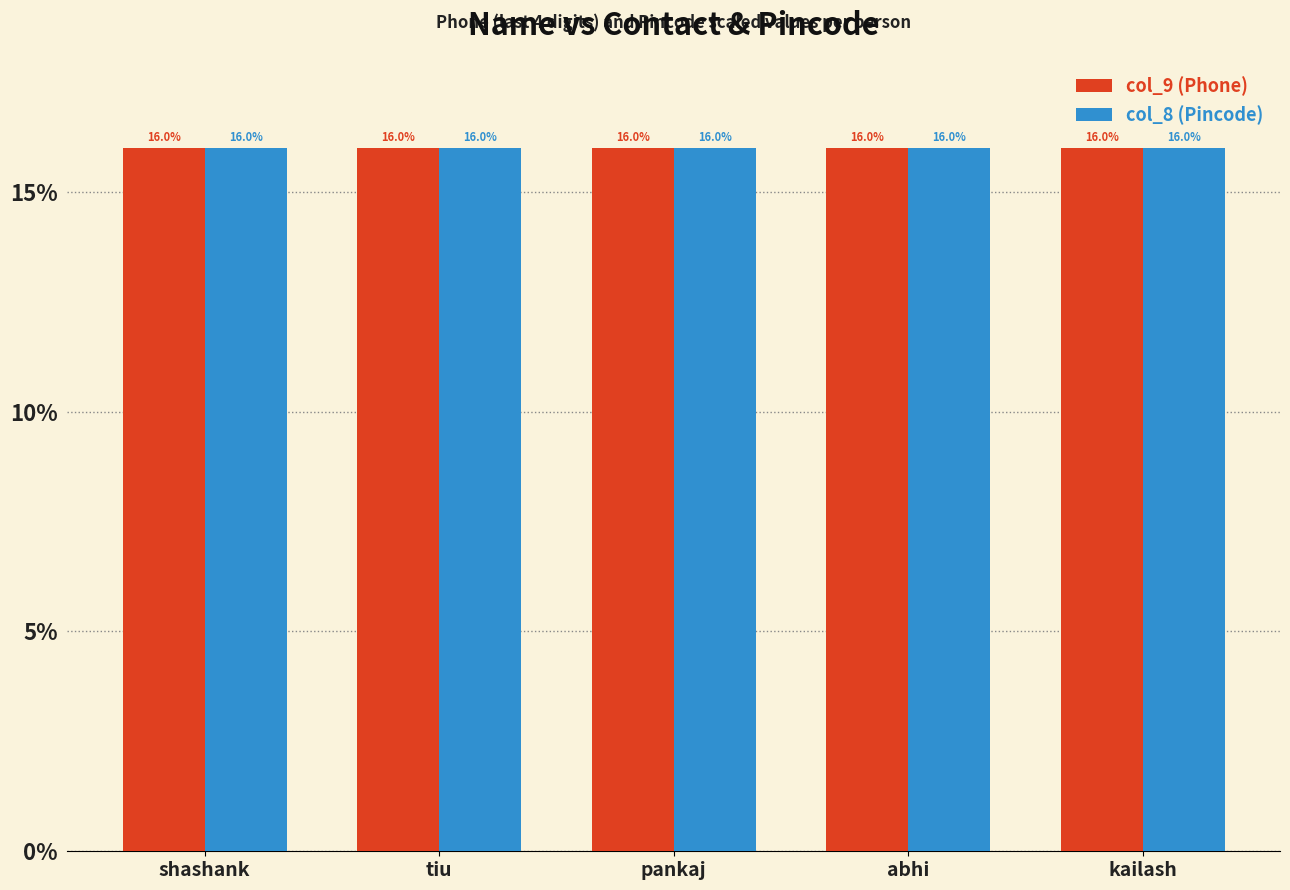

What is the average value of the col_8 (Pincode) series?

16.0